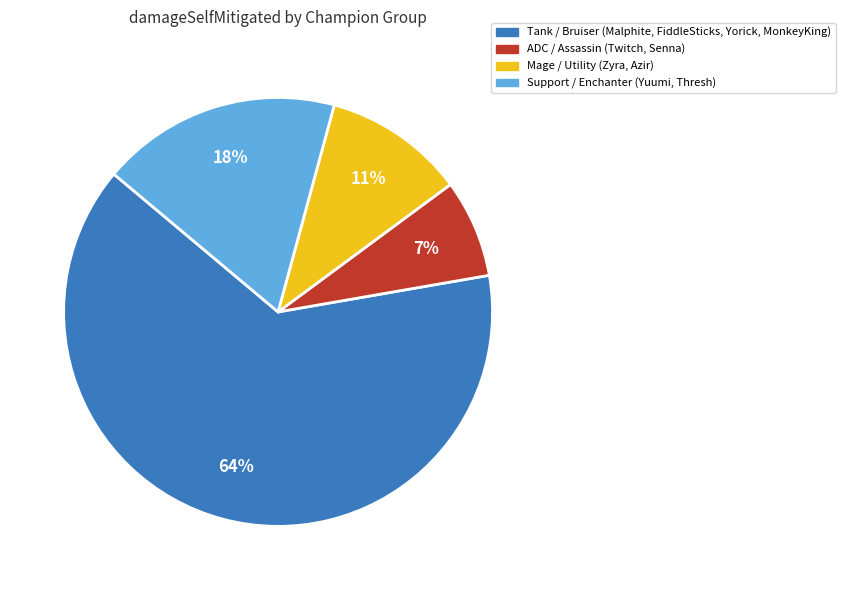

To the nearest percent, what is the average slice percentage?

25%